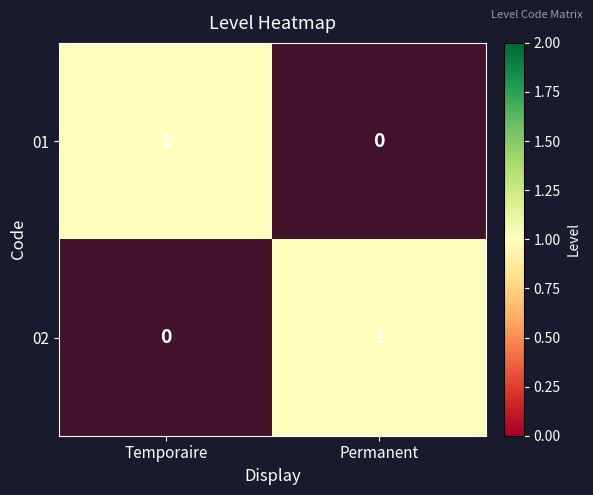

What is the approximate value of 01 at Temporaire?

1